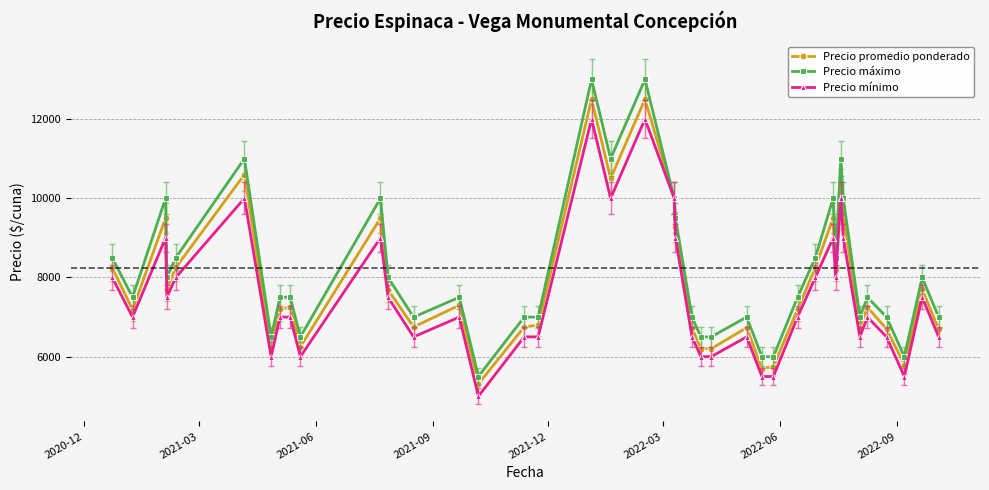

Rank the series by their maximum value, from lowest to highest.

Precio mínimo, Precio promedio ponderado, Precio máximo